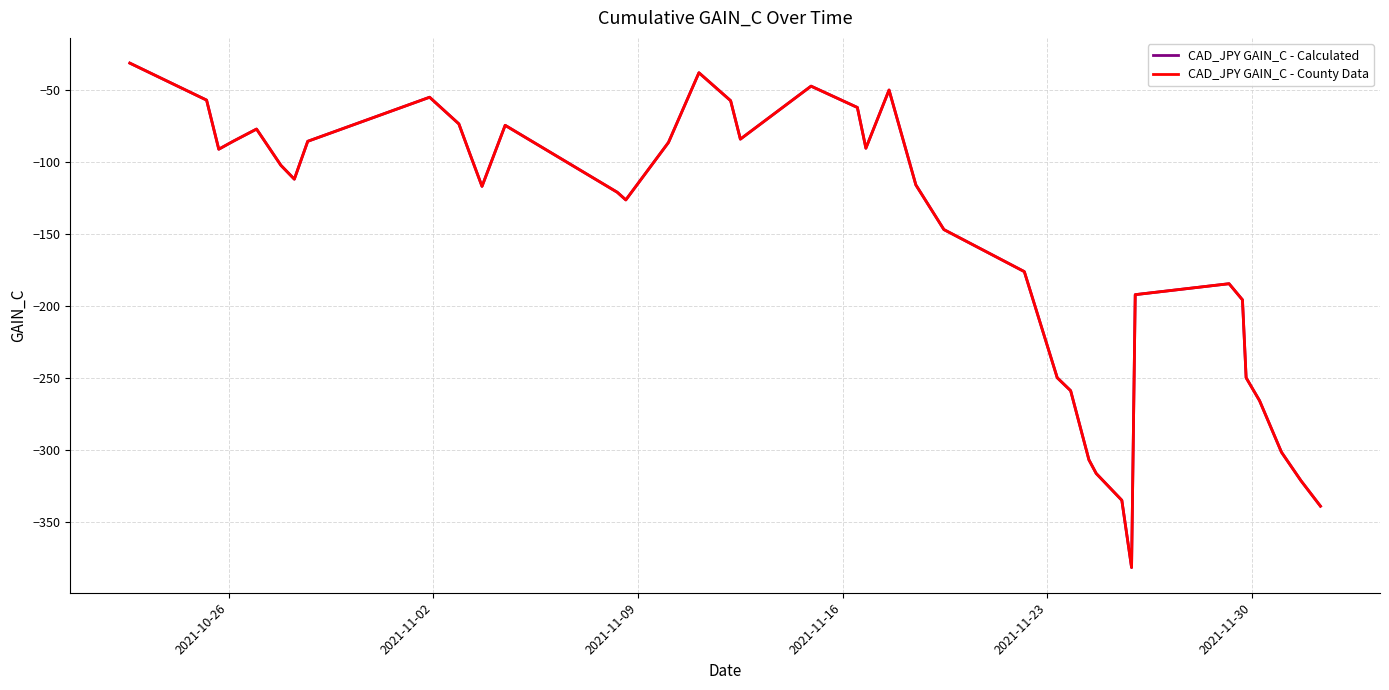

Does the chart have visible grid lines?

Yes